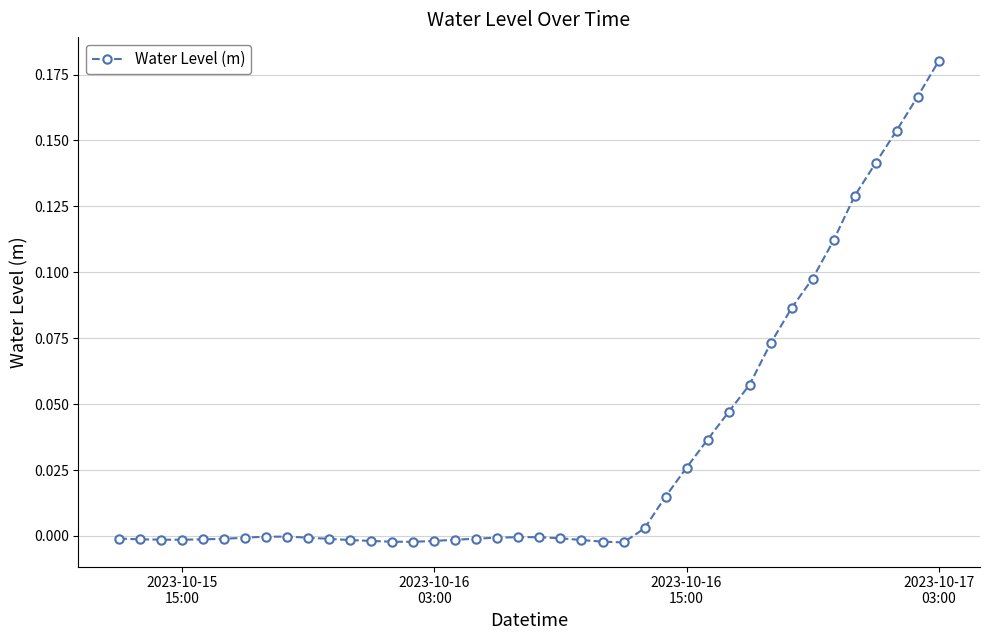

How many distinct data groups are displayed?

1